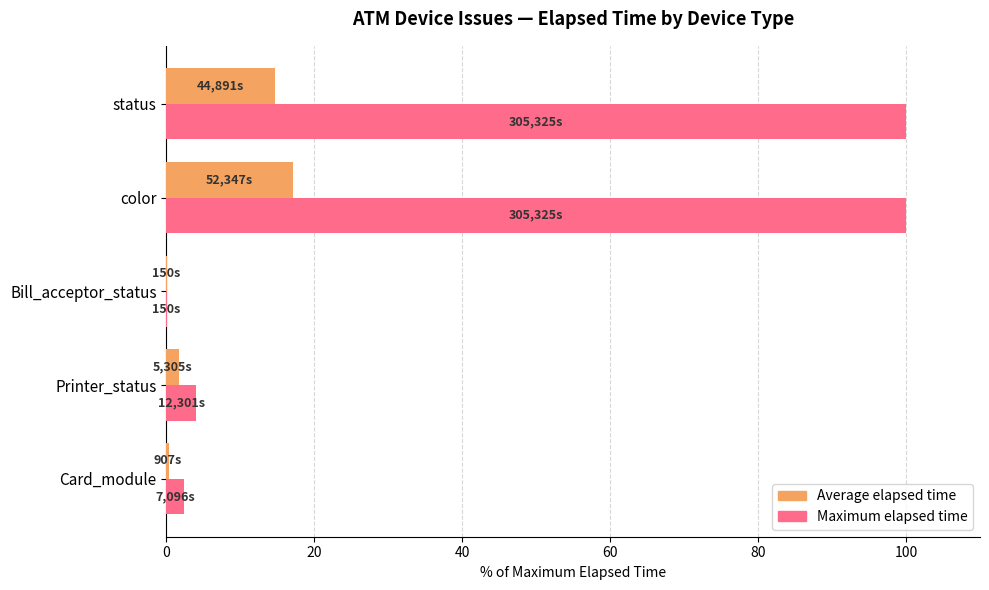

Read the Maximum elapsed time value at color.

100.0